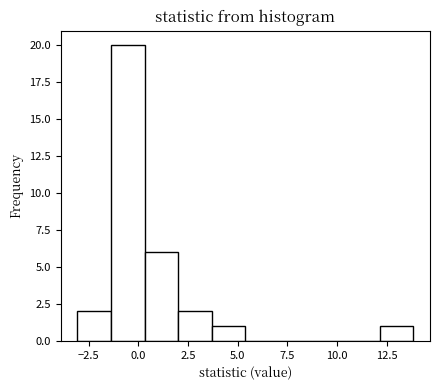

Around what value on the x-axis is the tallest bar? Give the approximate position of its centre, as read against the axis.

-0.5